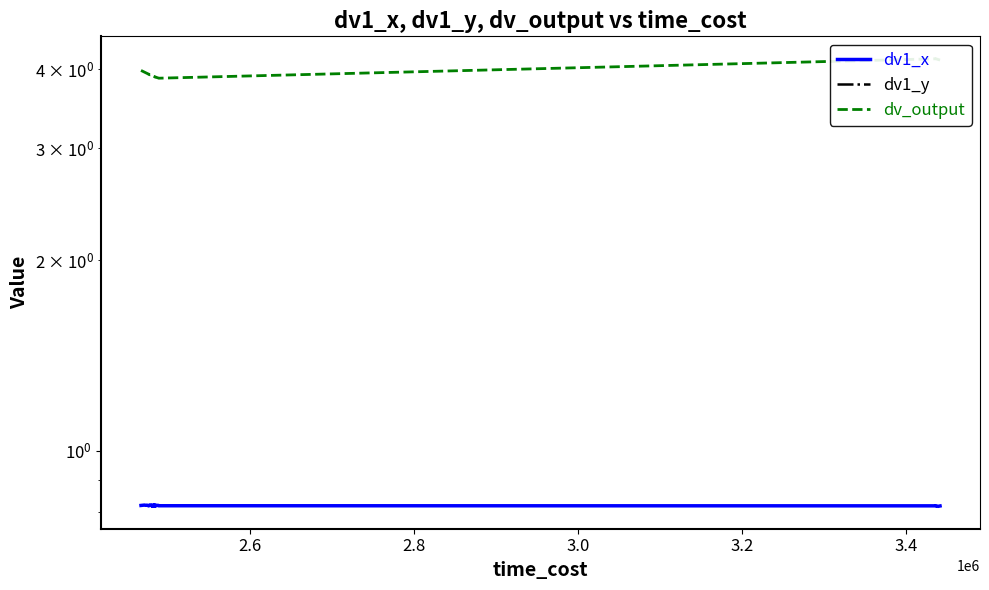

Which series has the largest range (max minus min)?

dv_output